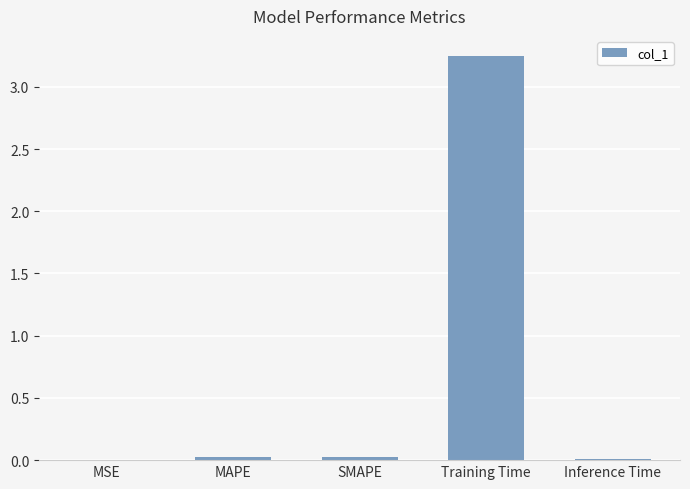

What is the sum of all values?

3.3